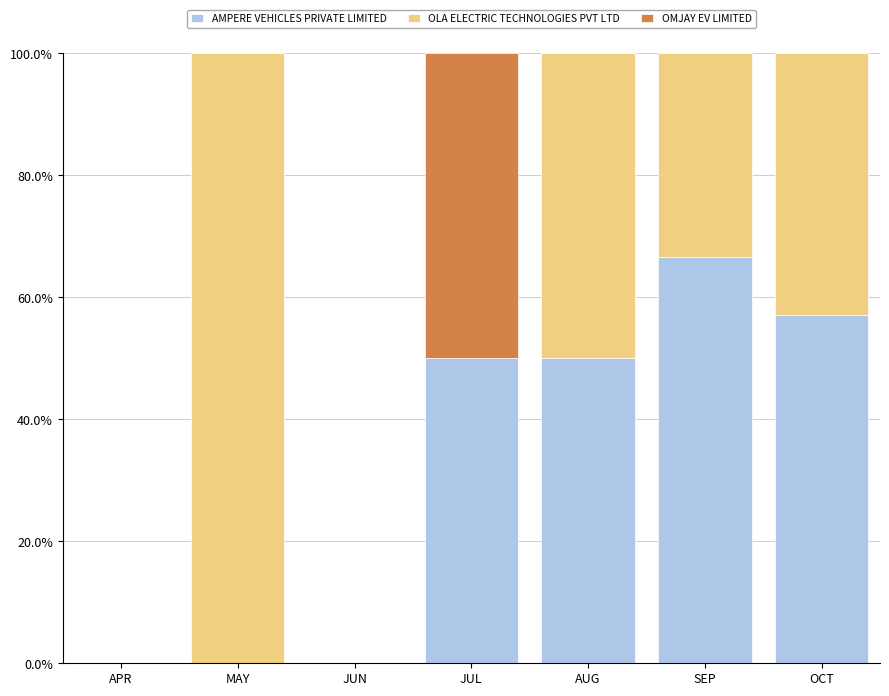

Are the bars grouped side by side (vs. stacked)?

No